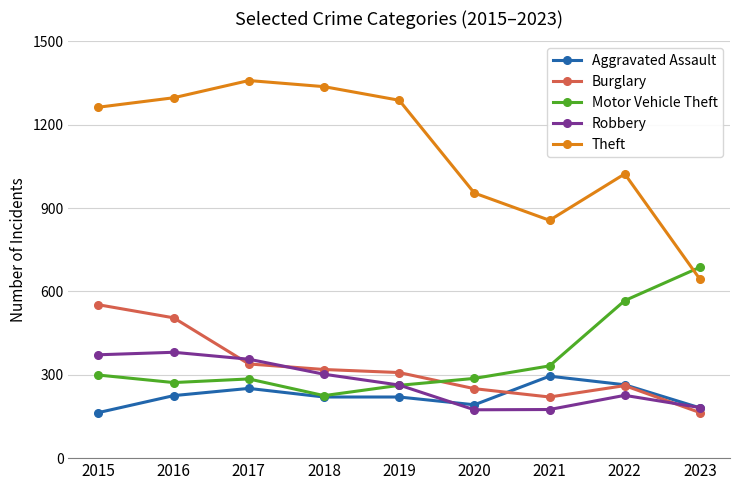

What value does the Theft series have at 2020, to the nearest 50?

950